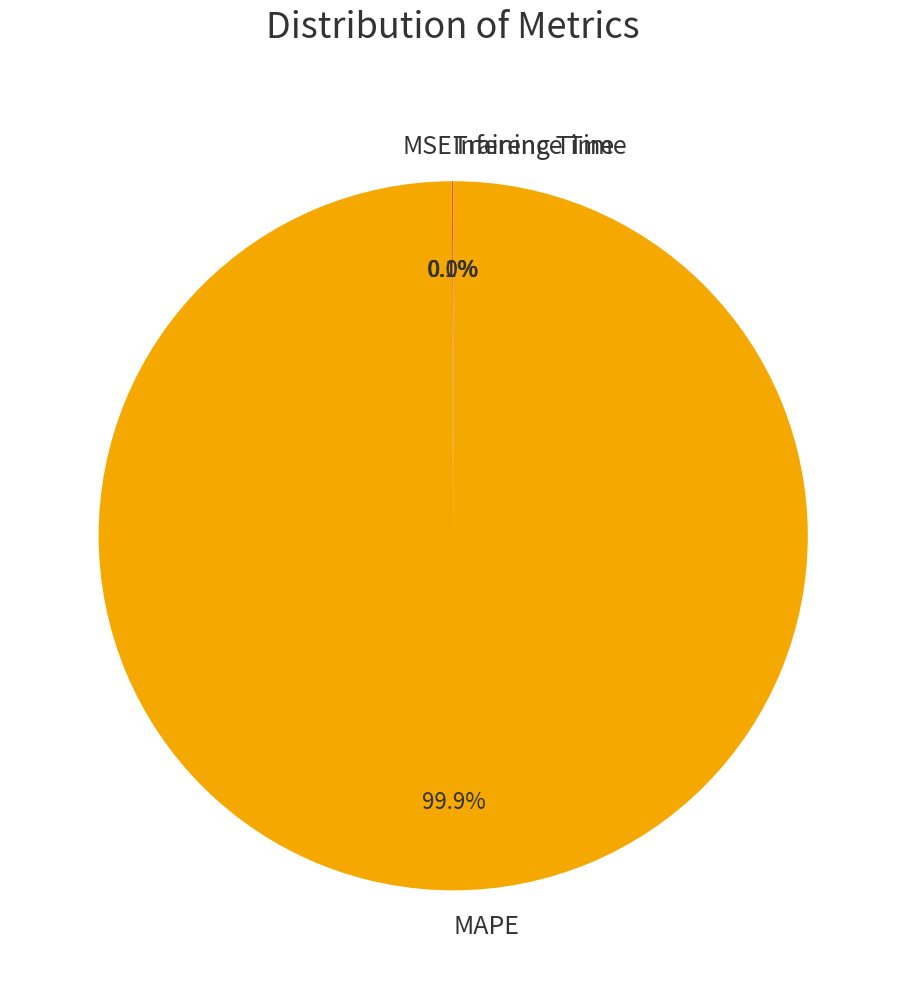

Which category has the biggest portion of the pie?

MAPE